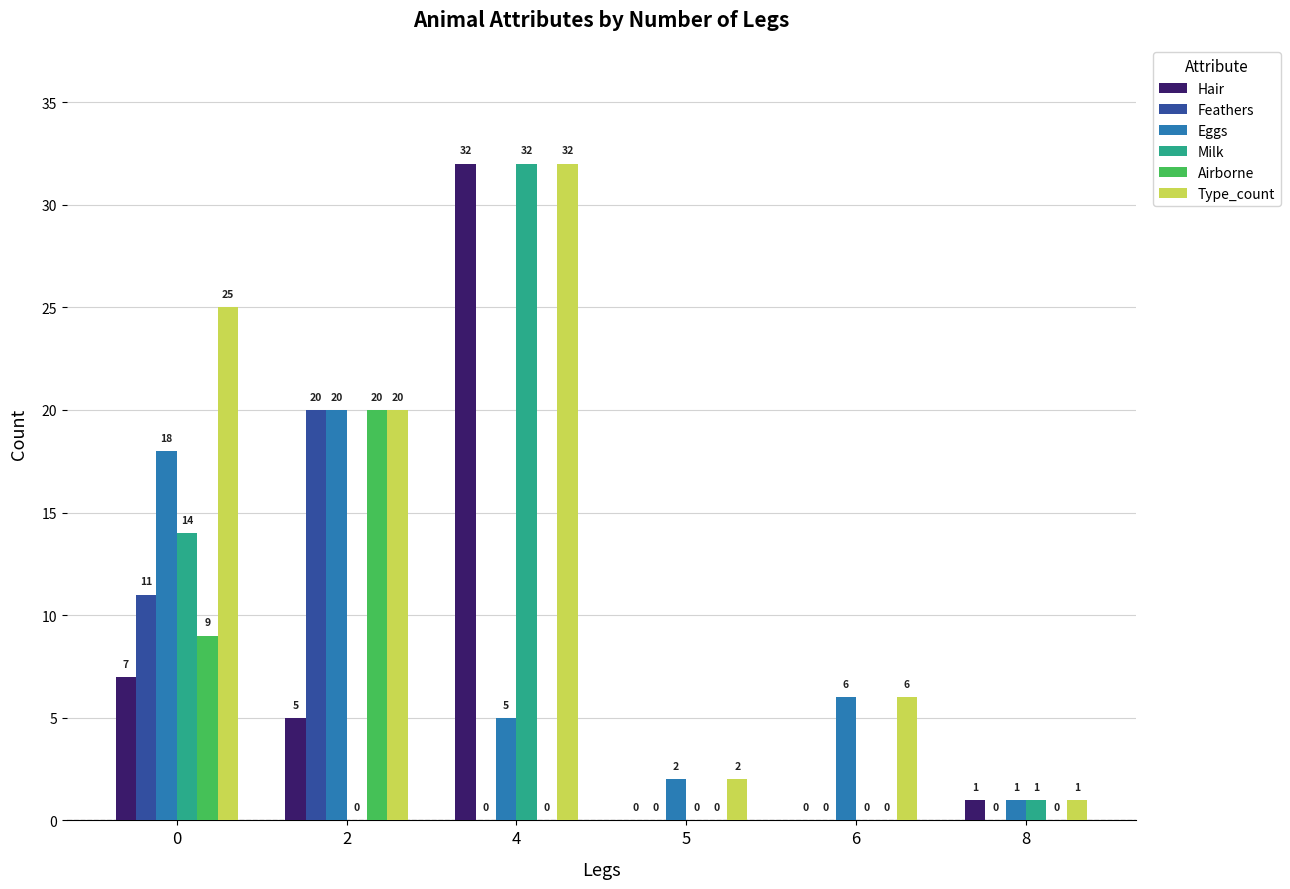

What is the spread (max minus min) of values at 5?

2